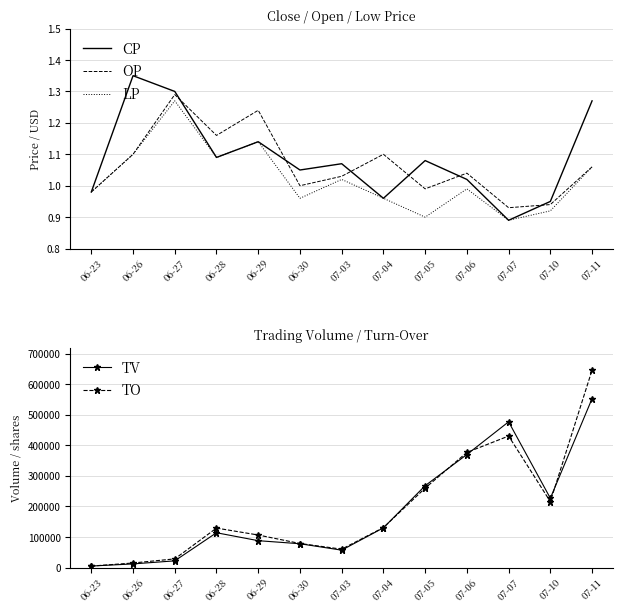

List the series in order of their peak value, lowest first.

LP, OP, CP, TV, TO